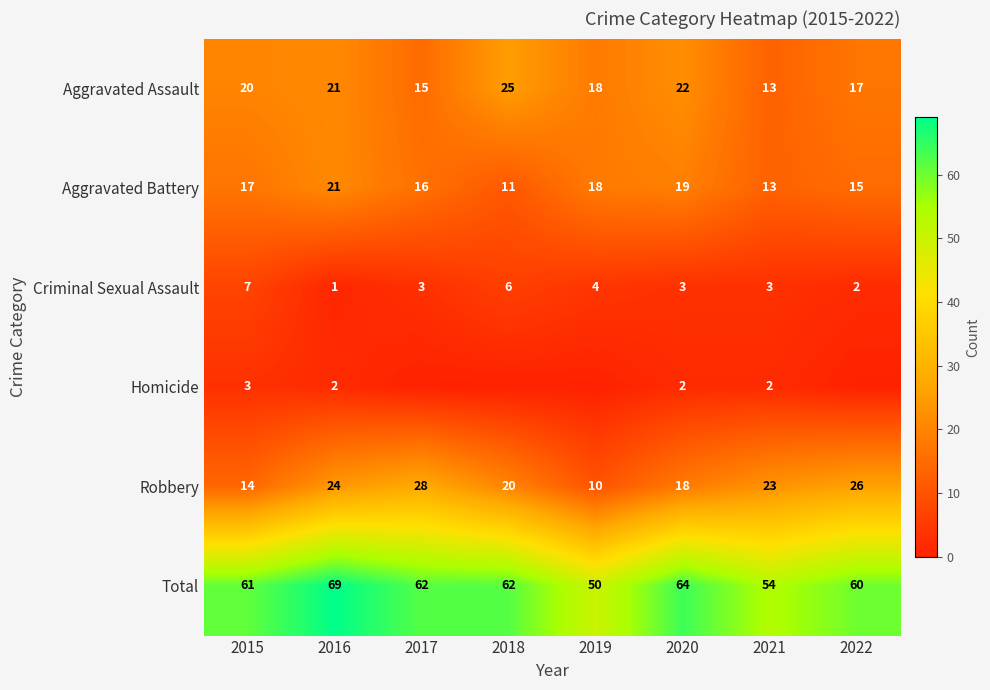

What is the sum of the Aggravated Battery values at 2021 and 2018?

24